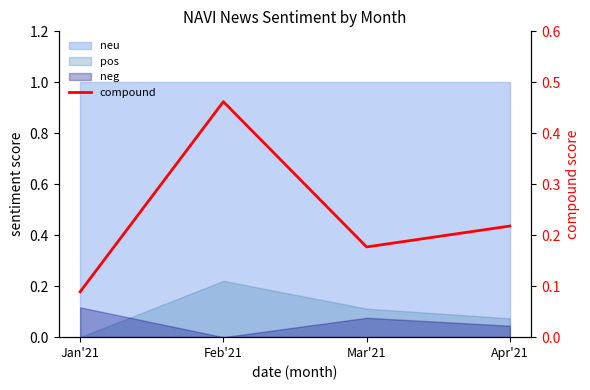

How many values are between 0 and 1?

4